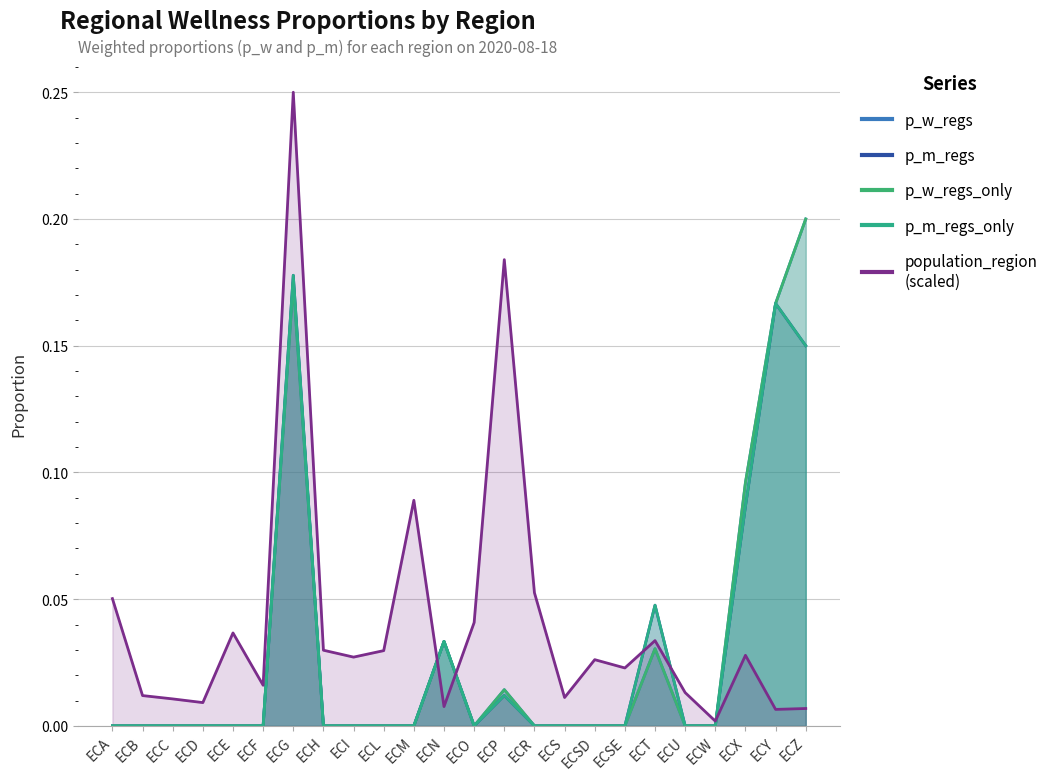

Which series changed the most between ECA and ECB?

population_region_norm